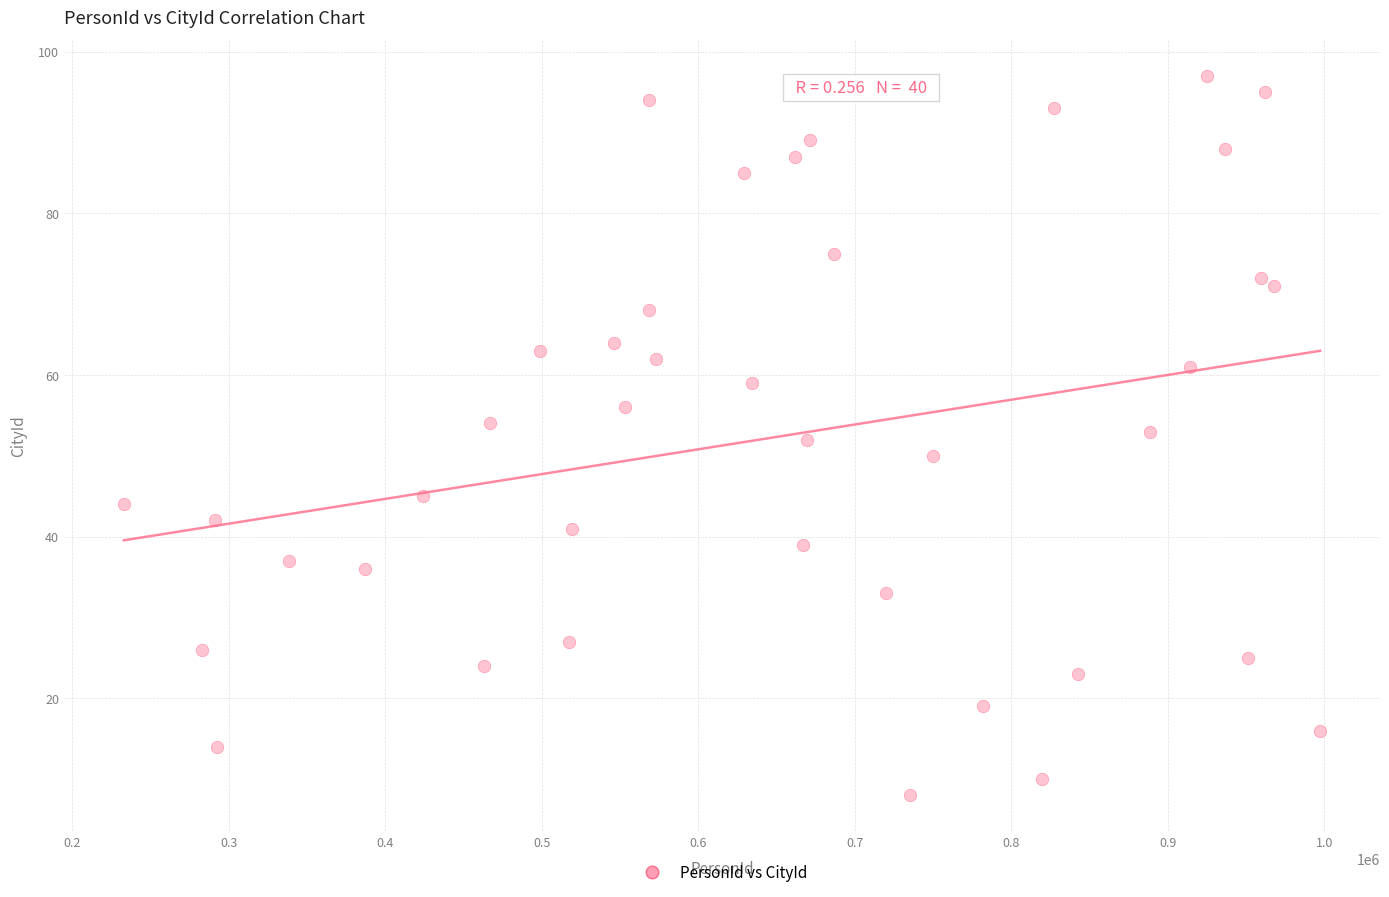

What is the range of Y values (max minus min)?

89